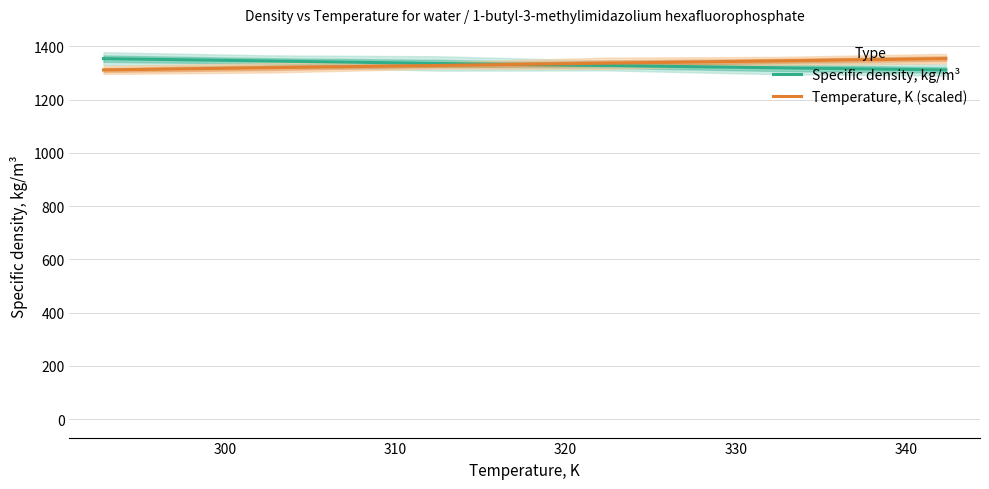

List the series in order of their peak value, lowest first.

Specific density, kg/m³, Temperature, K (scaled)